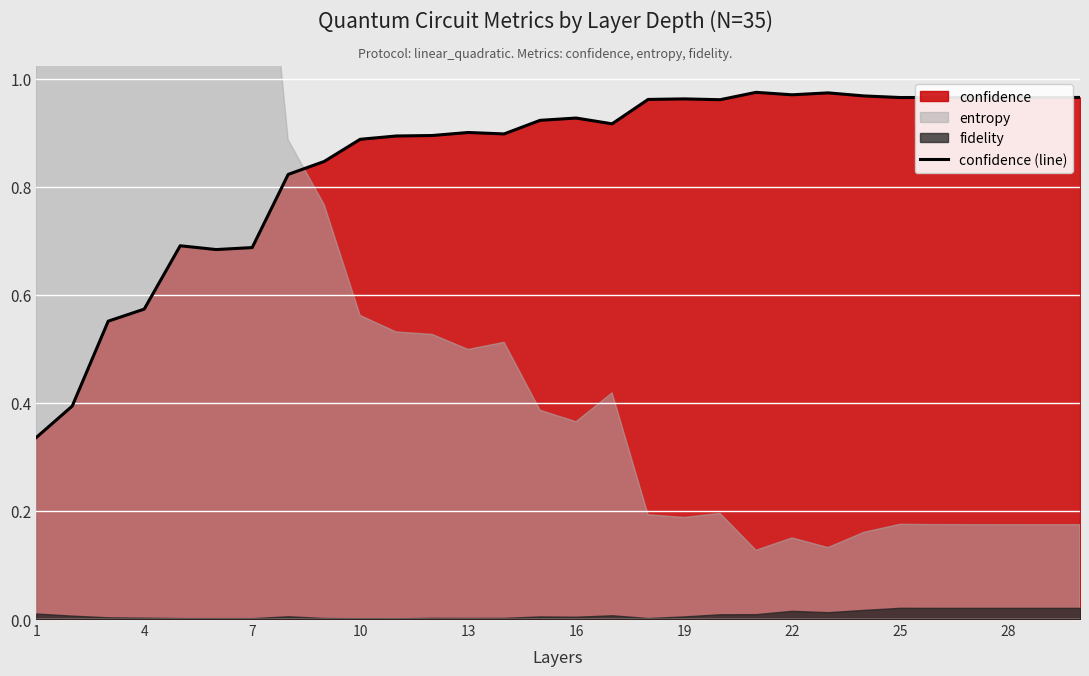

How many points are higher than both their immediate neighbors (excluding endpoints)?

6